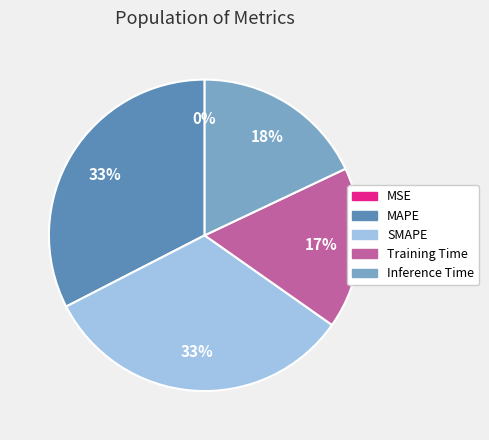

Is it true that Training Time is 28% of the pie?

False